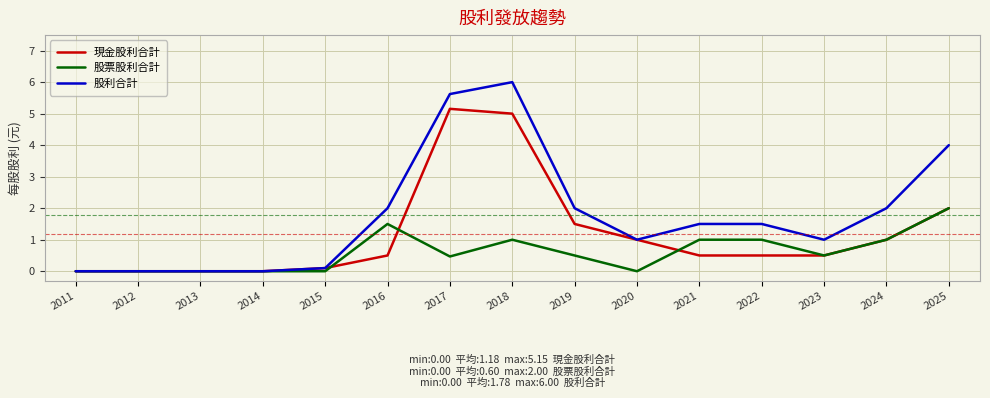

What value does the 股票股利合計 series have at 2018?

1.0